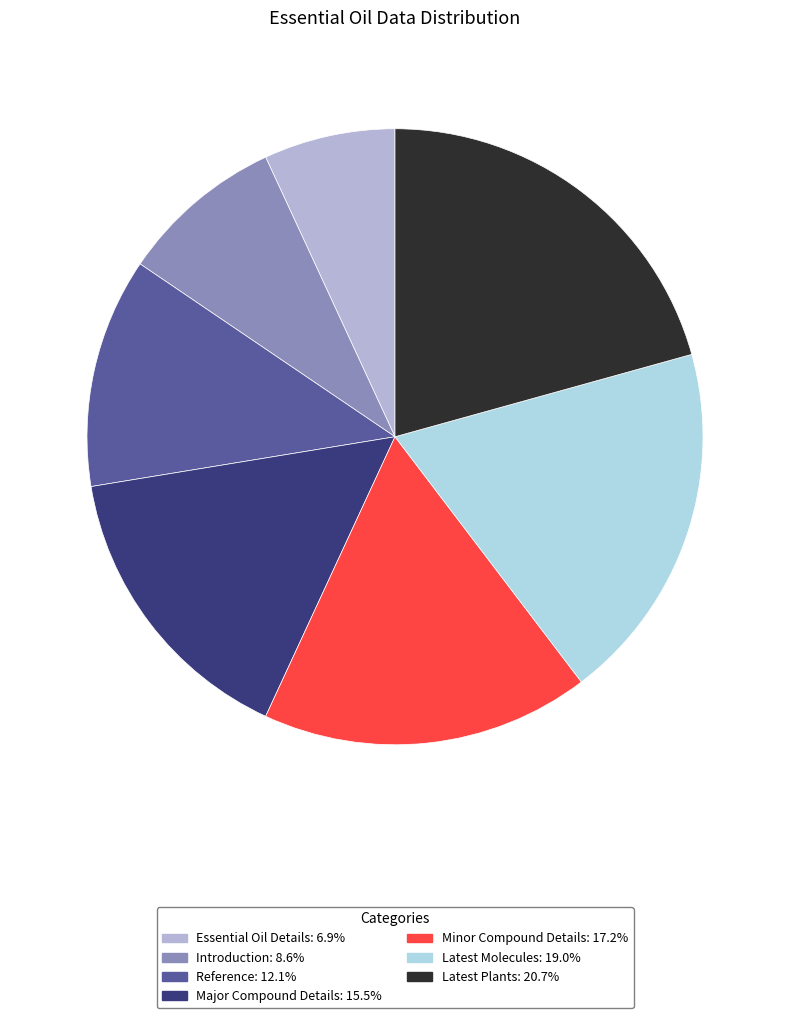

Rank the categories by value from highest to lowest.

Latest Plants, Latest Molecules, Minor Compound Details, Major Compound Details, Reference, Introduction, Essential Oil Details